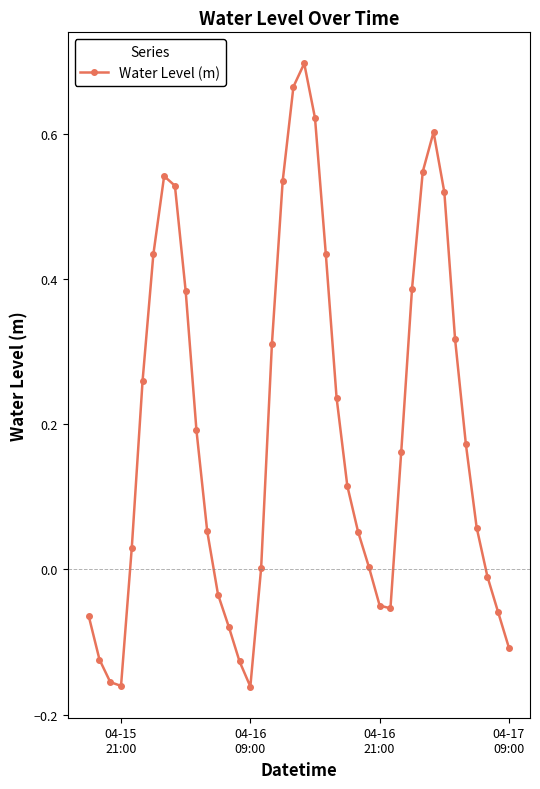

What is the difference between the second highest and minimum values?

0.8